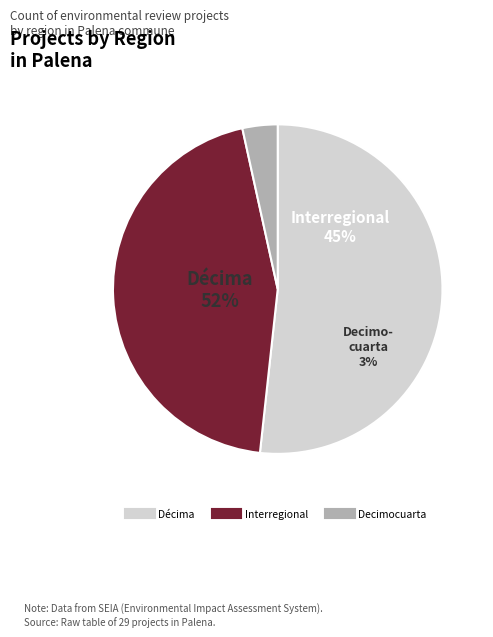

Which category has the biggest portion of the pie?

Décima